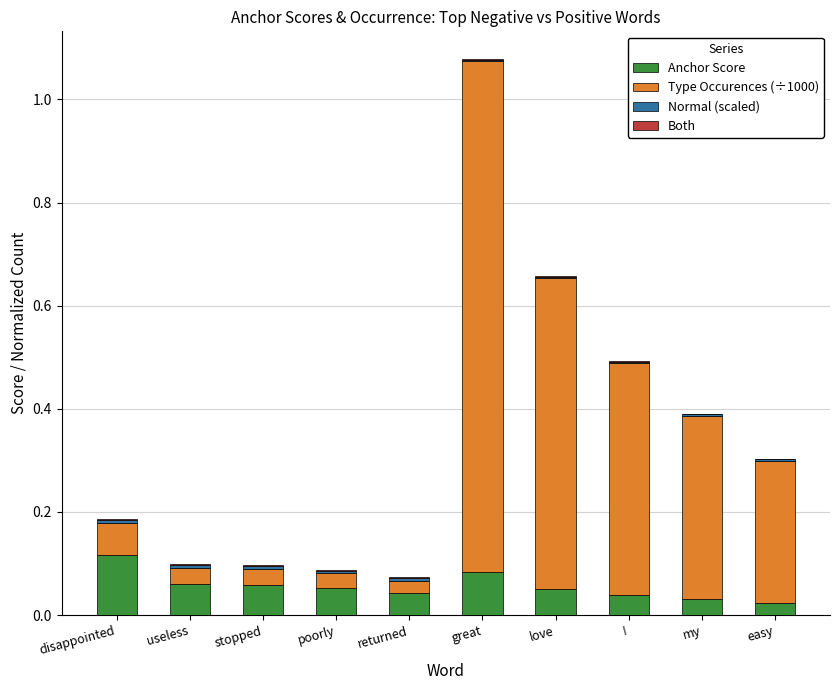

At which category is the sum across all series the highest?

great